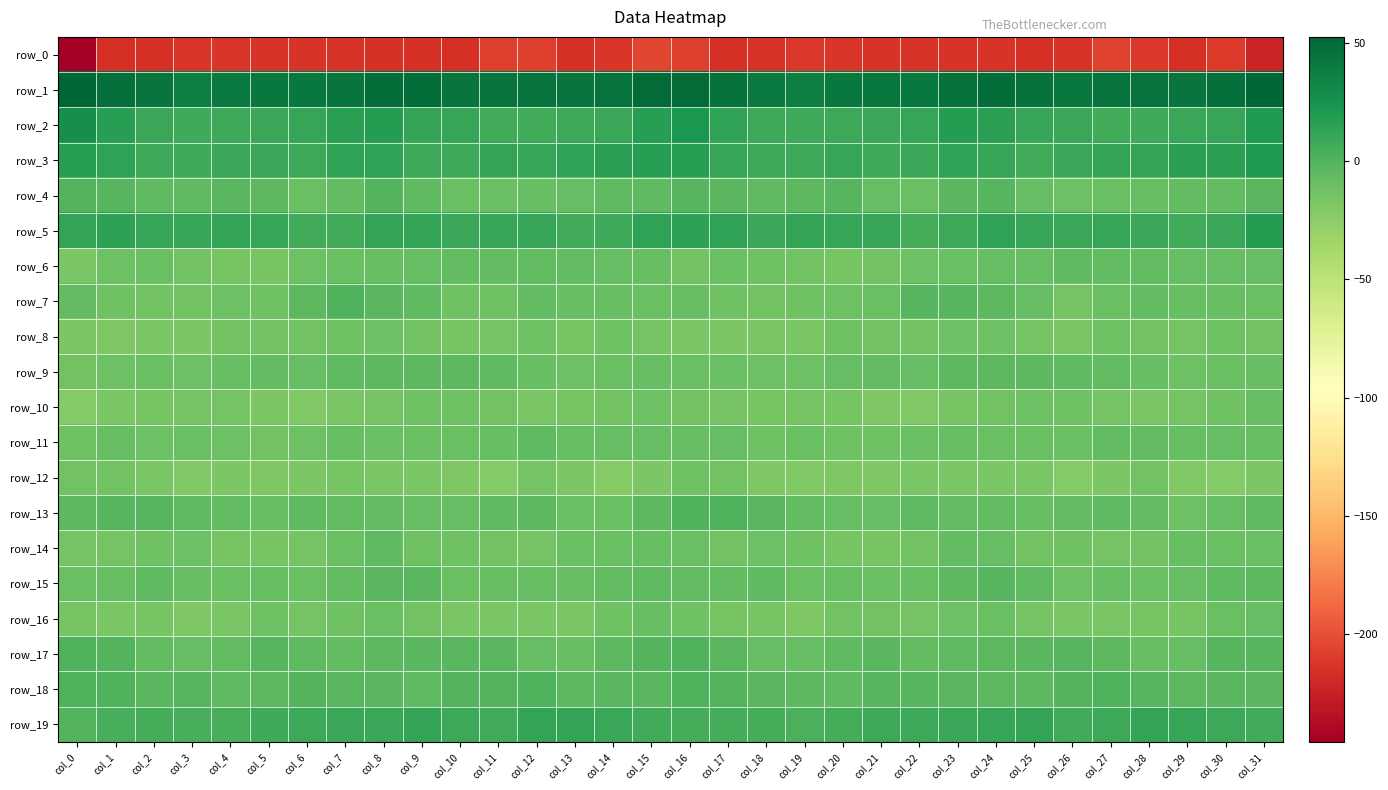

What is the greatest value displayed?

52.5